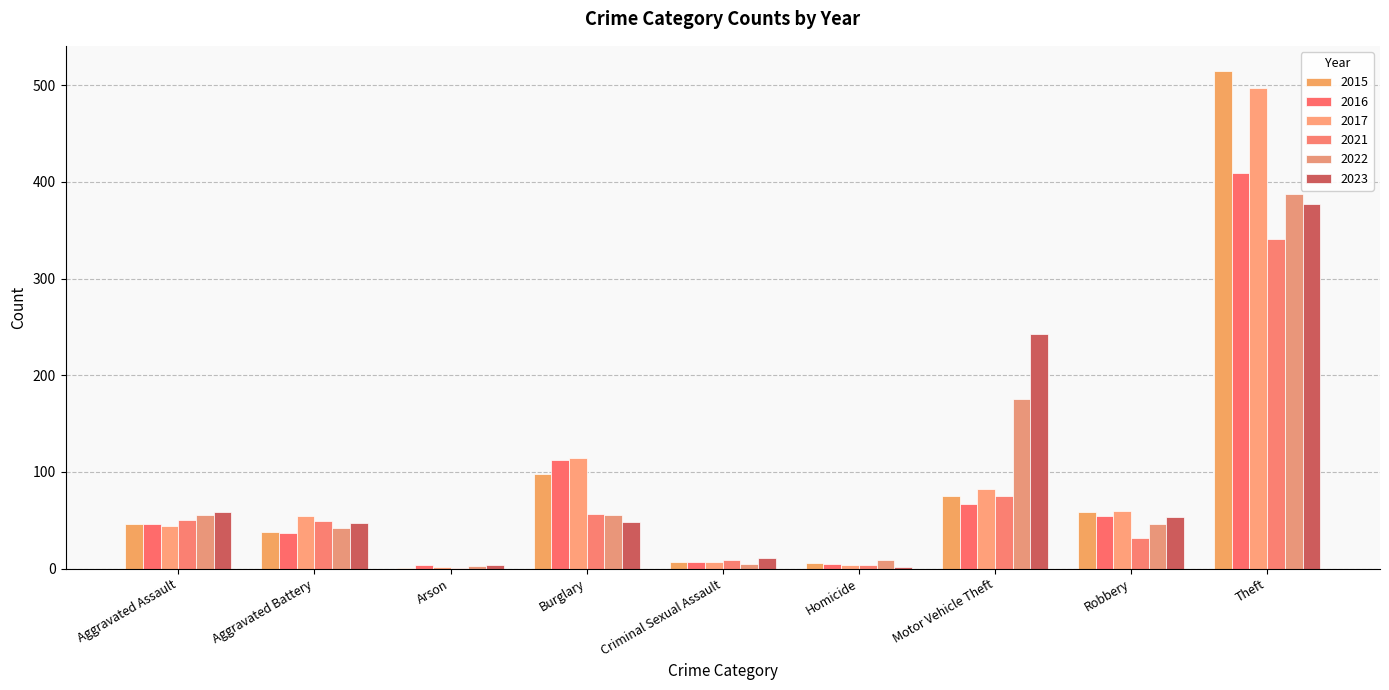

Reading left to right, what are all the values shown in this chart?

2015: Aggravated Assault=46	Aggravated Battery=38	Arson=1	Burglary=98	Criminal Sexual Assault=7	Homicide=6	Motor Vehicle Theft=75	Robbery=59	Theft=515
2016: Aggravated Assault=46	Aggravated Battery=37	Arson=4	Burglary=112	Criminal Sexual Assault=7	Homicide=5	Motor Vehicle Theft=67	Robbery=54	Theft=409
2017: Aggravated Assault=44	Aggravated Battery=54	Arson=2	Burglary=114	Criminal Sexual Assault=7	Homicide=4	Motor Vehicle Theft=82	Robbery=60	Theft=497
2021: Aggravated Assault=50	Aggravated Battery=49	Arson=1	Burglary=57	Criminal Sexual Assault=9	Homicide=4	Motor Vehicle Theft=75	Robbery=32	Theft=341
2022: Aggravated Assault=55	Aggravated Battery=42	Arson=3	Burglary=56	Criminal Sexual Assault=5	Homicide=9	Motor Vehicle Theft=175	Robbery=46	Theft=388
2023: Aggravated Assault=59	Aggravated Battery=47	Arson=4	Burglary=48	Criminal Sexual Assault=11	Homicide=2	Motor Vehicle Theft=243	Robbery=53	Theft=377